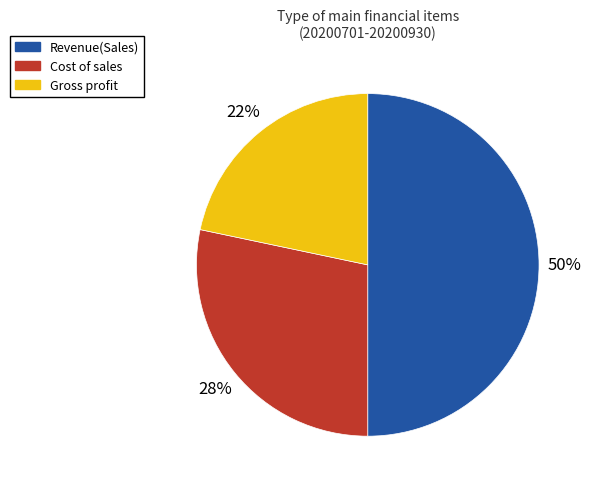

To the nearest percent, what is the difference between the largest and smallest slice percentages?

28%